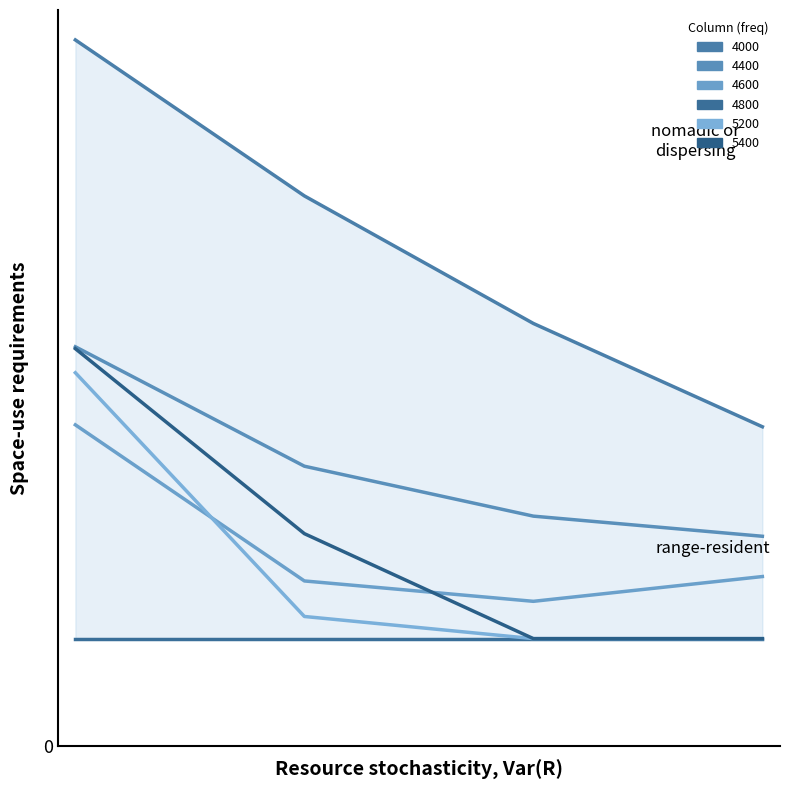

The 4400 series shows 0.4 at 2. True or false?

False